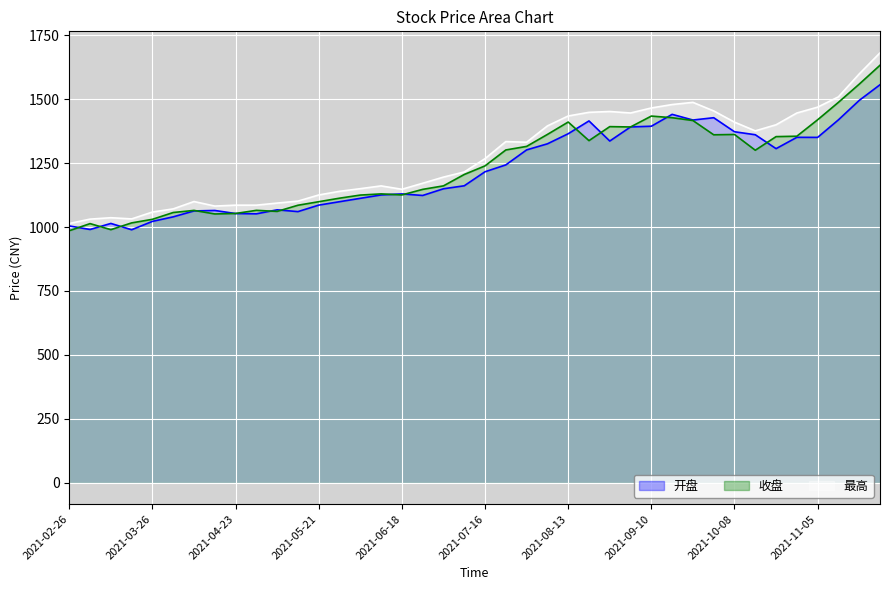

True or false: 开盘 and 最高 cross at least once.

False